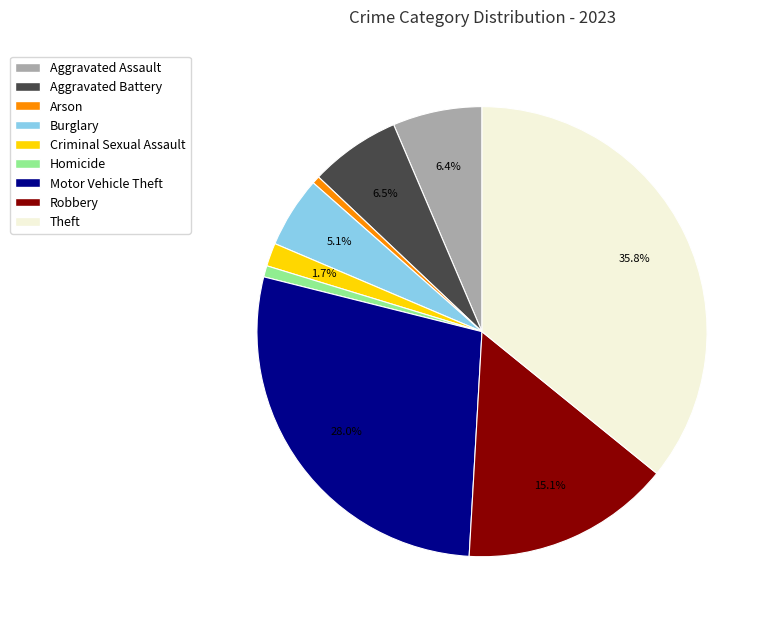

To the nearest percent, what is the difference between the Motor Vehicle Theft and Robbery slice percentages?

13%